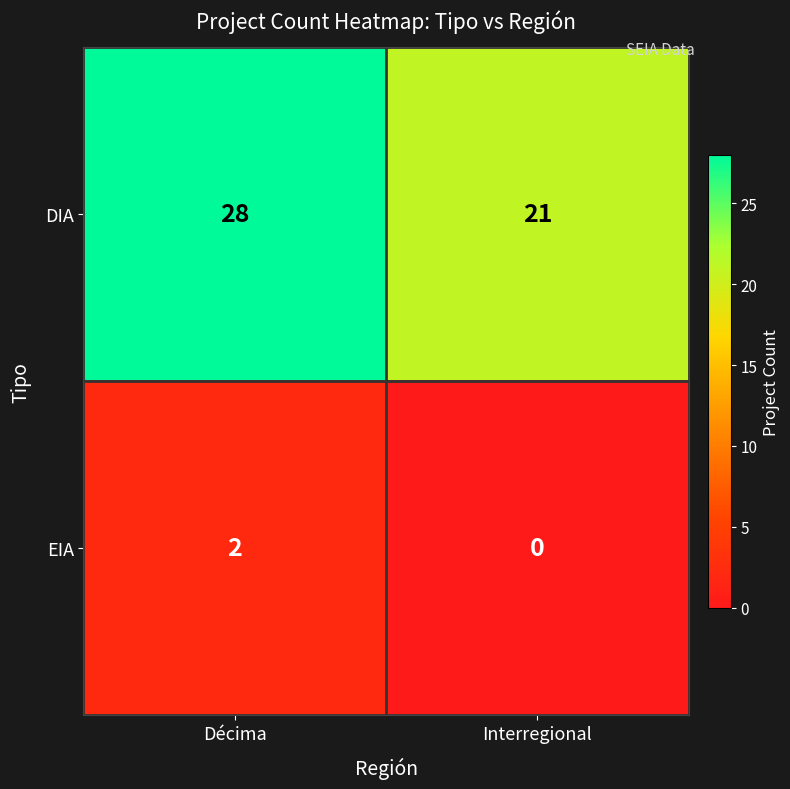

What is the difference between the highest and lowest values at Interregional?

21